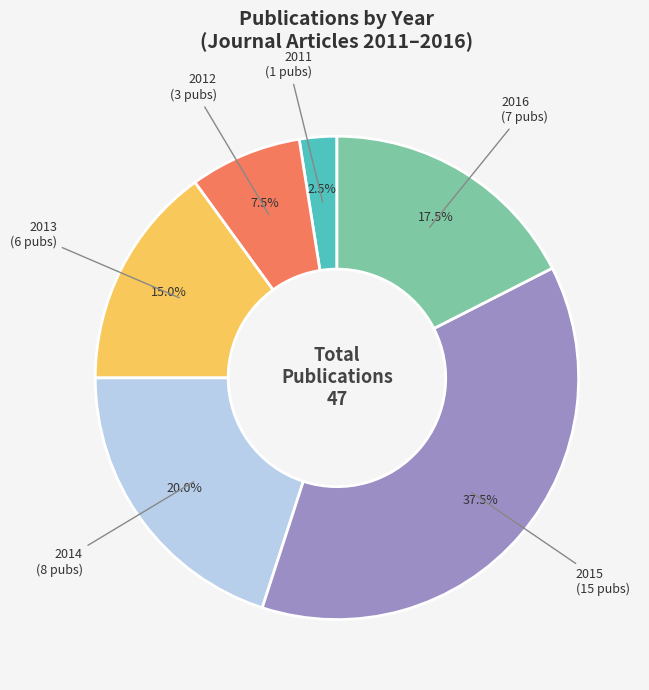

Which slice is the largest?

2015